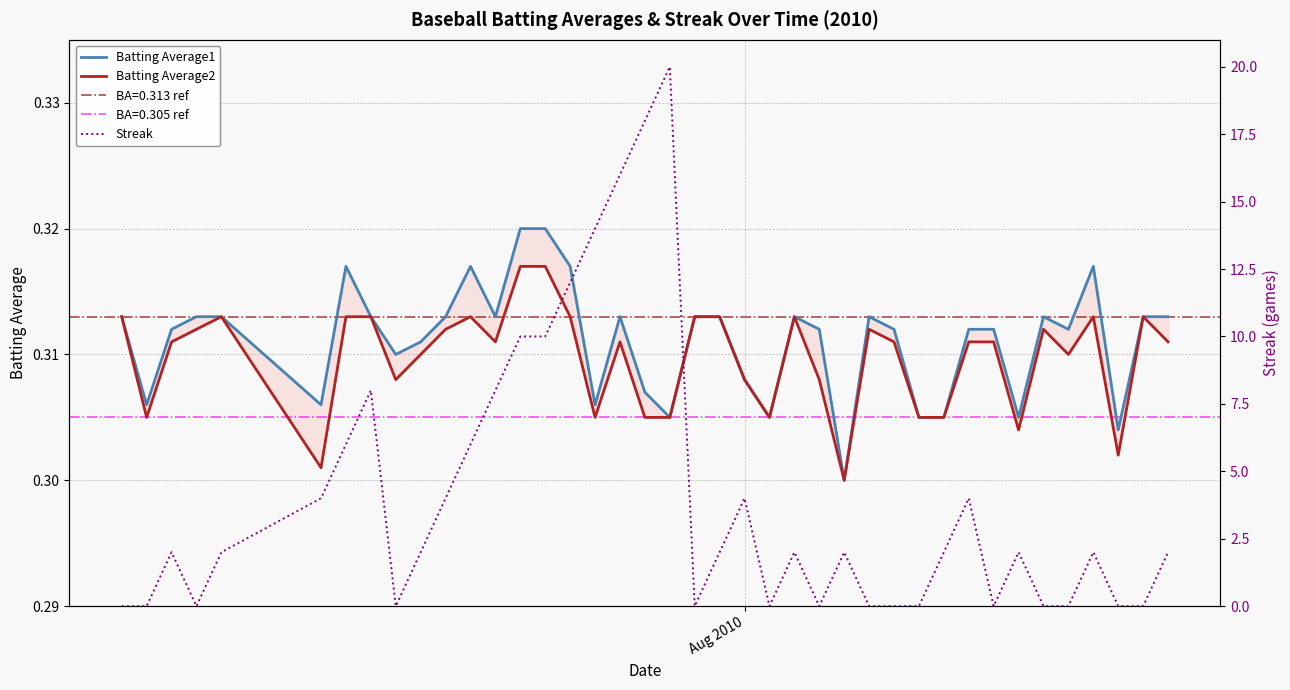

Which series has the largest total across all categories?

Streak